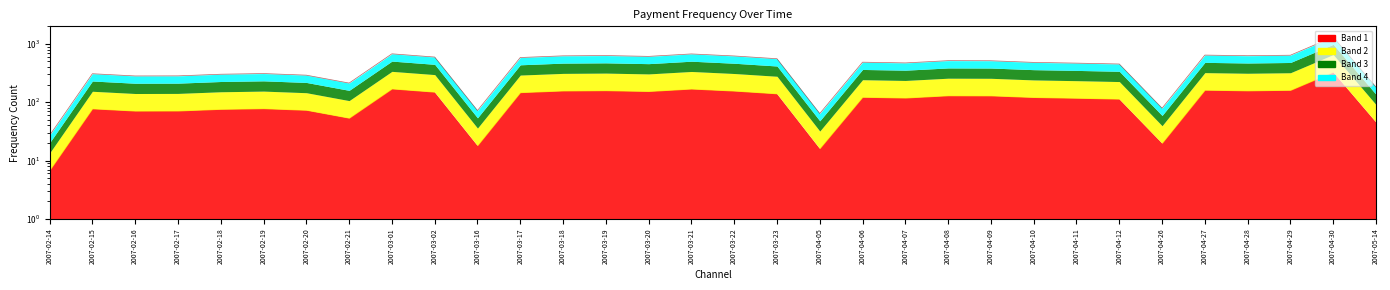

True or false: the data shows 631 at 2007-03-19.

True